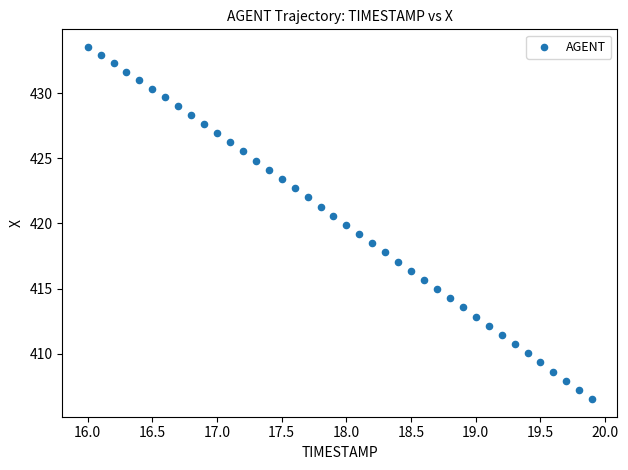

What is the range of X values (max minus min)?

3.9